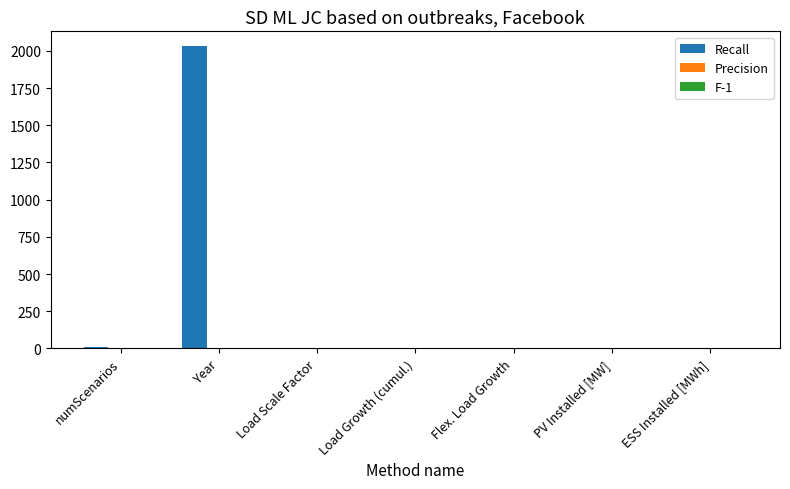

Which series has the largest total across all categories?

Recall